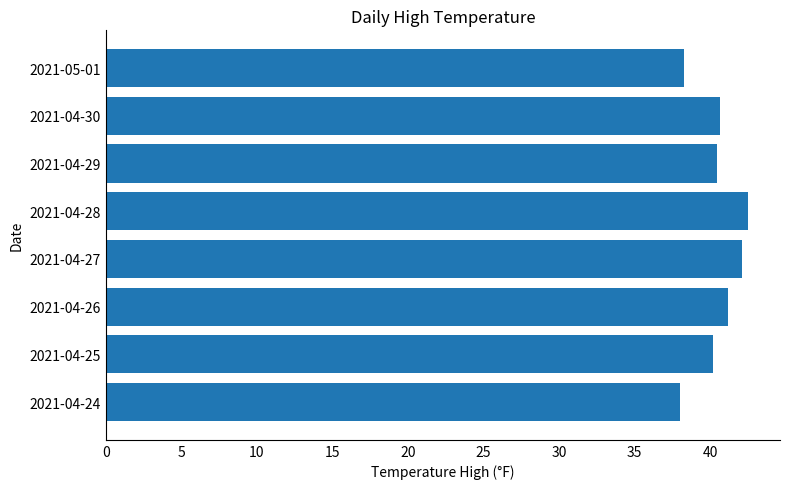

How many bars are there in total?

8